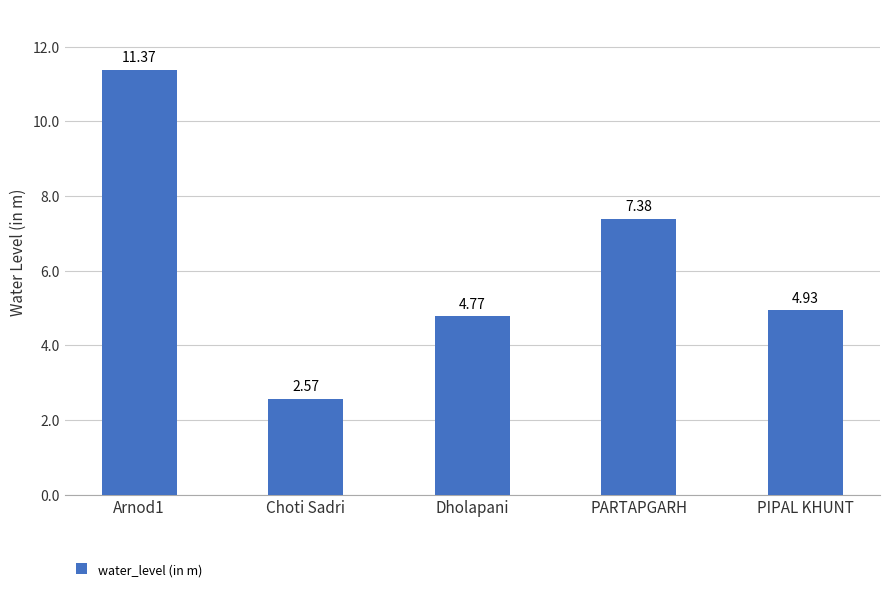

What is the change in value from Dholapani to PARTAPGARH?

+2.6